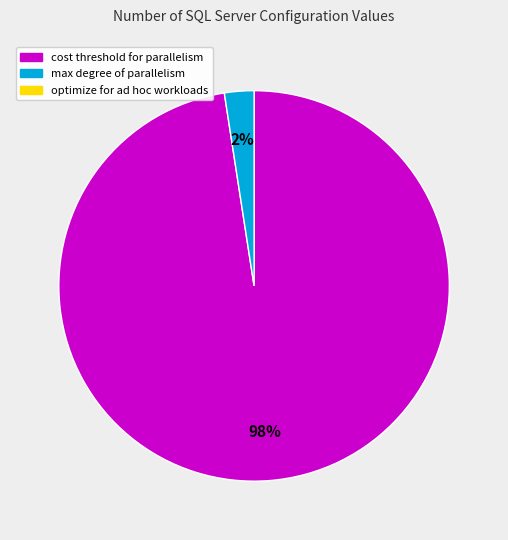

To the nearest percent, what is the average slice percentage?

50%